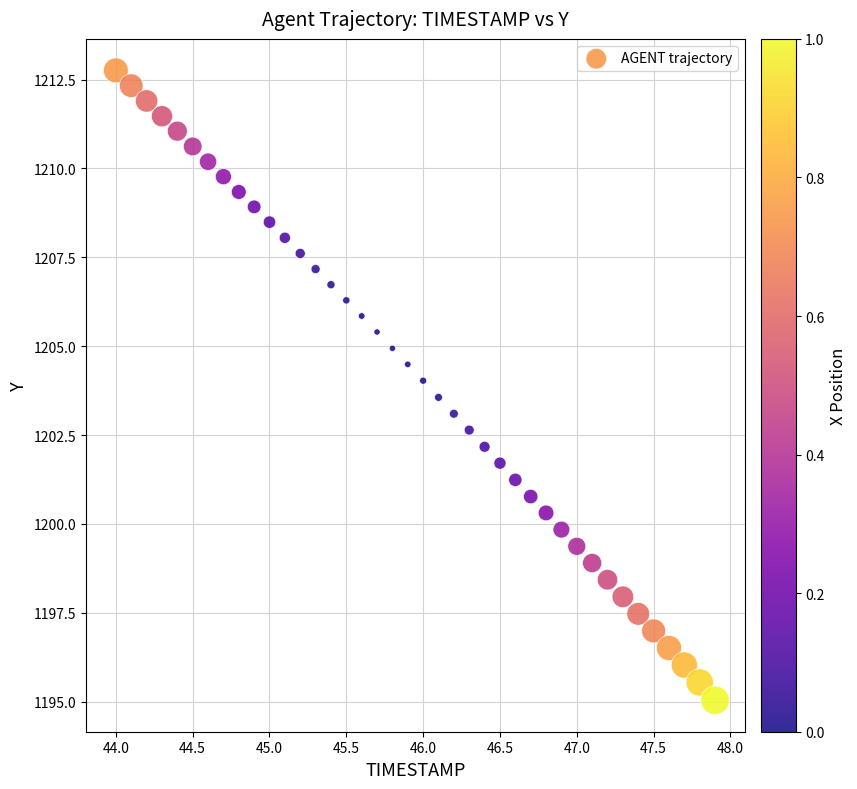

What is the range of Y values (max minus min)?

17.7